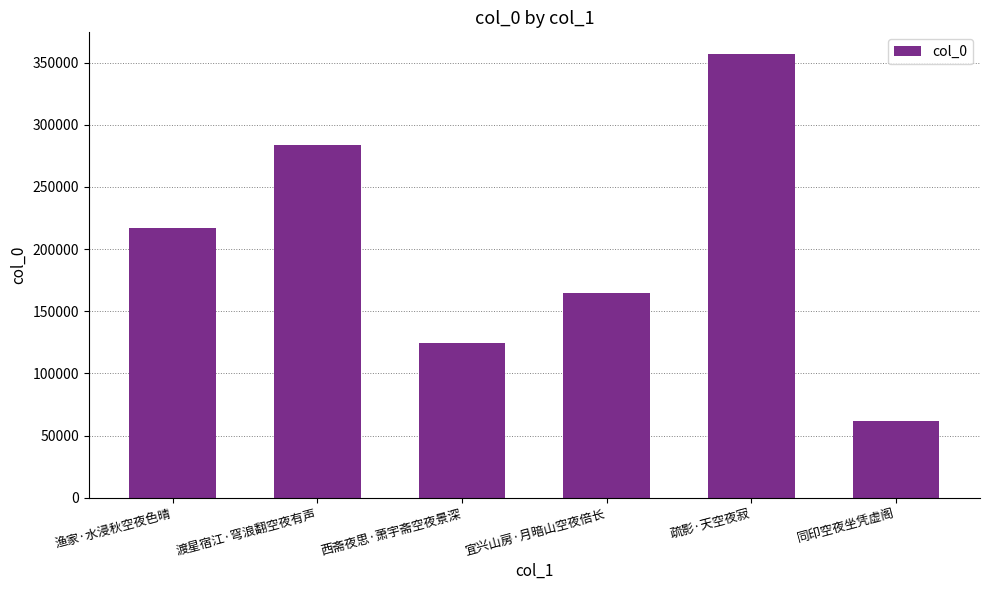

Which has a higher value, 疏影·天空夜寂 or 西斋夜思·萧宇斋空夜景深?

疏影·天空夜寂